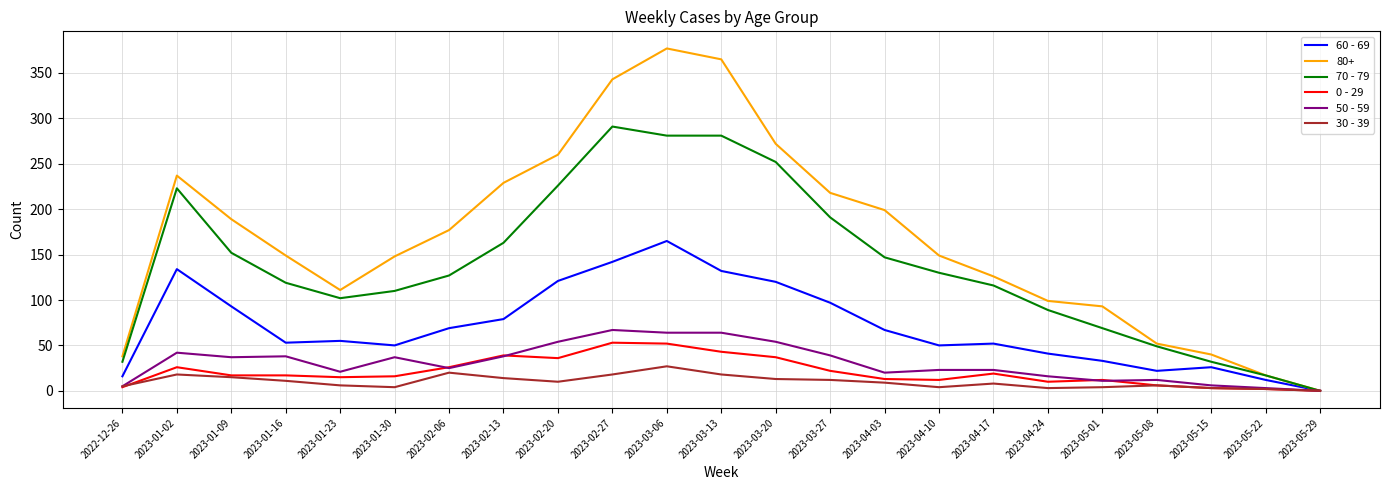

Between 2023-02-20 and 2023-03-13, which series saw the biggest shift?

80+